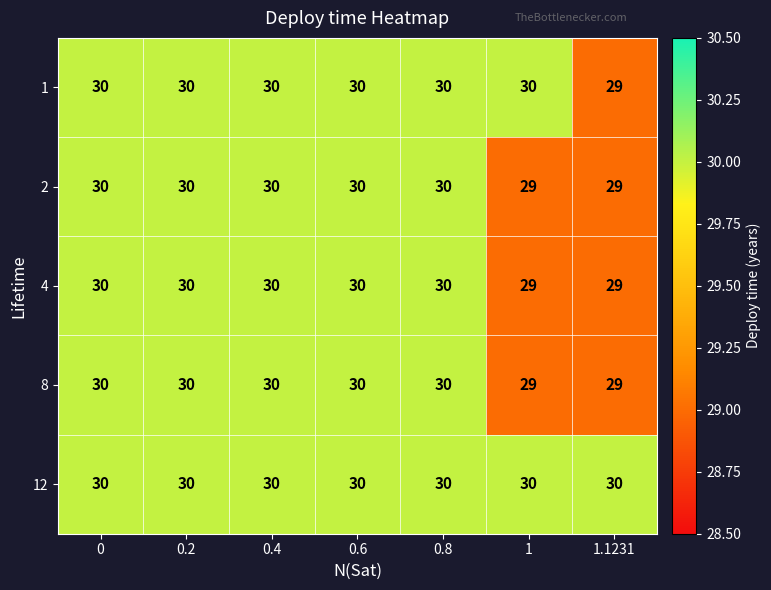

The value of 2 at 1 is 39. True or false?

False